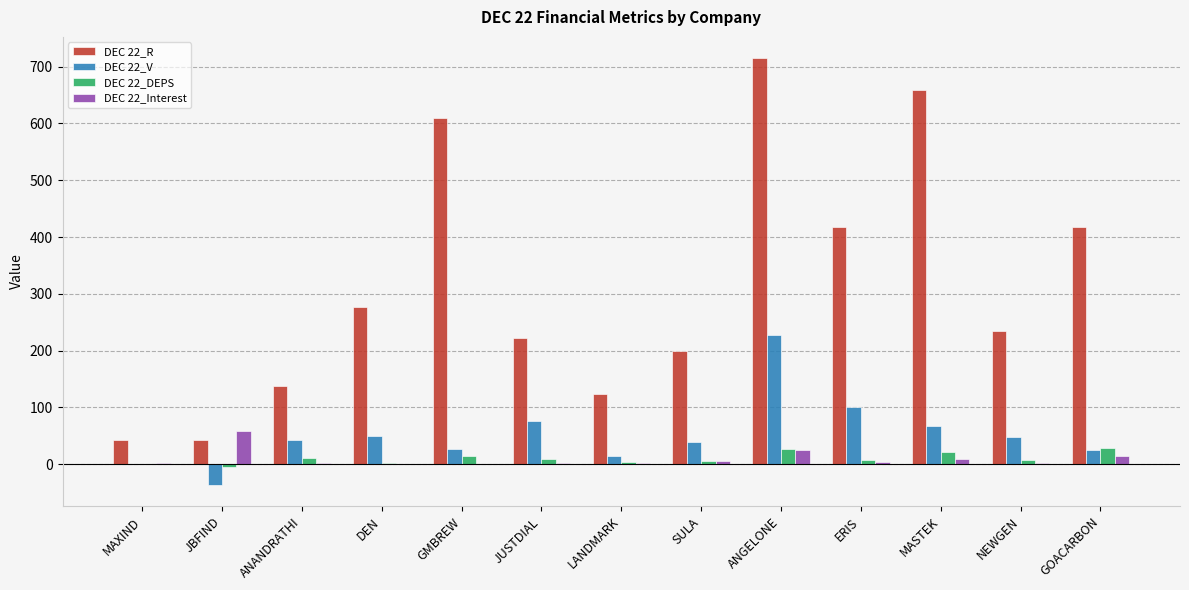

What is the sum of all DEC 22_Interest values?

122.5